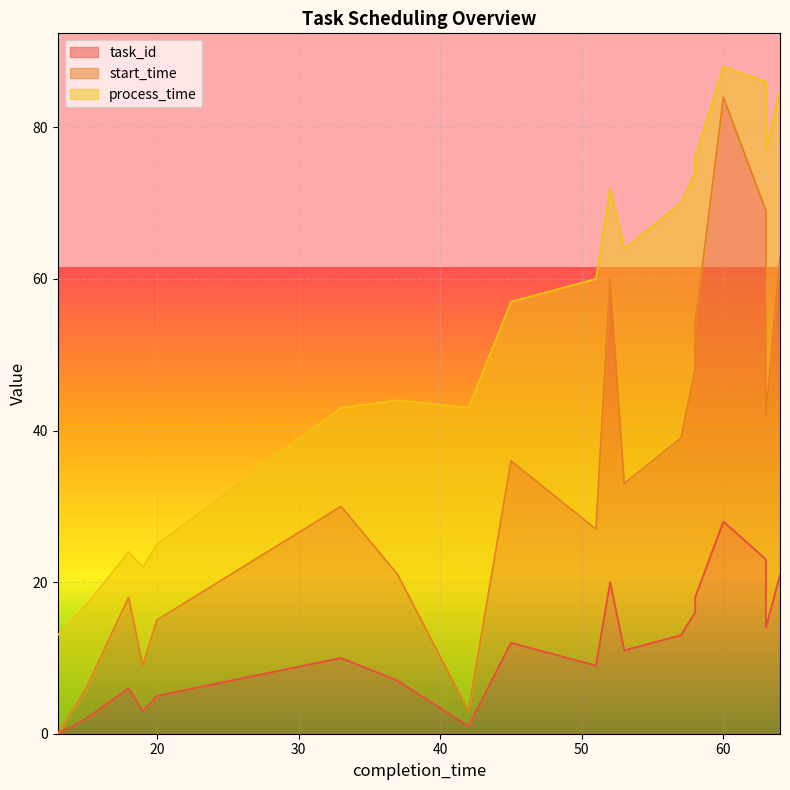

Which series has the widest spread of values?

start_time